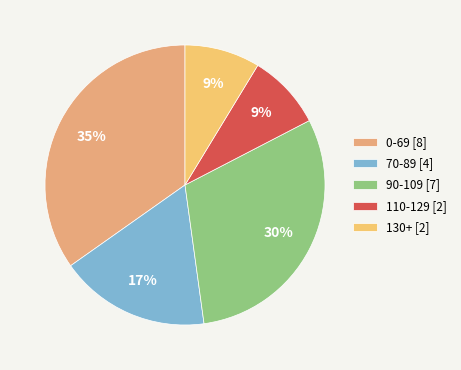

To the nearest percent, what is the difference between the largest and smallest slice percentages?

26%